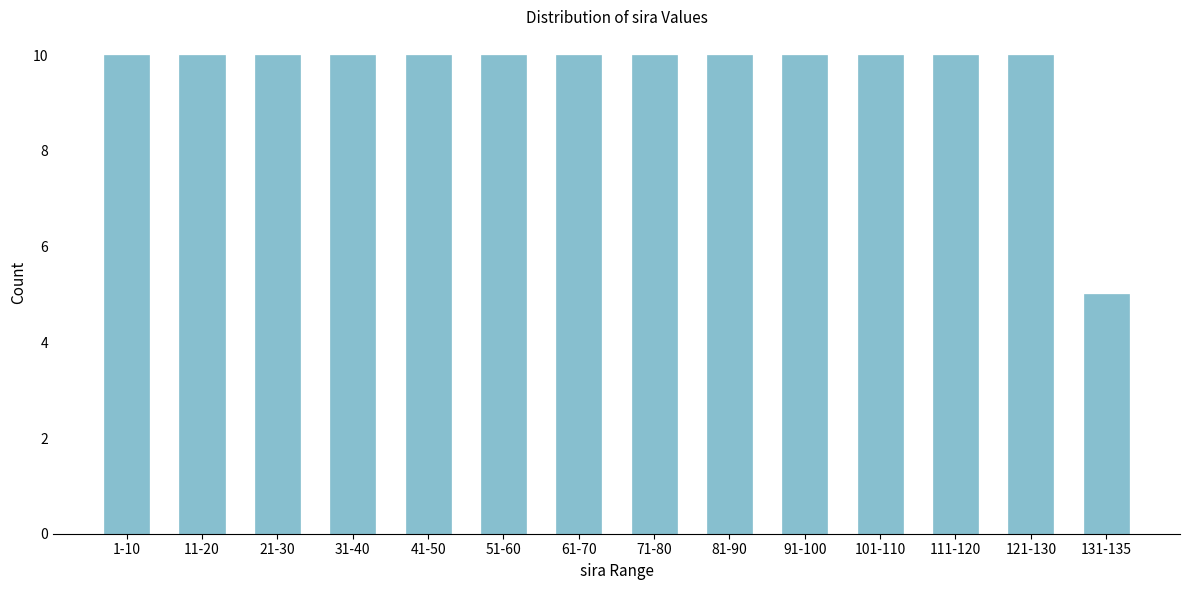

Reading left to right, extract all data points from this chart.

1-10=10	11-20=10	21-30=10	31-40=10	41-50=10	51-60=10	61-70=10	71-80=10	81-90=10	91-100=10	101-110=10	111-120=10	121-130=10	131-135=5